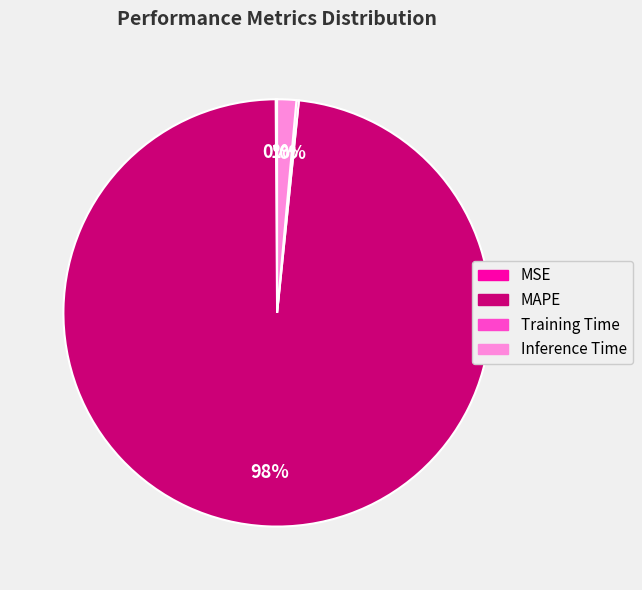

To the nearest percent, what percentage of the pie is Inference Time?

1%